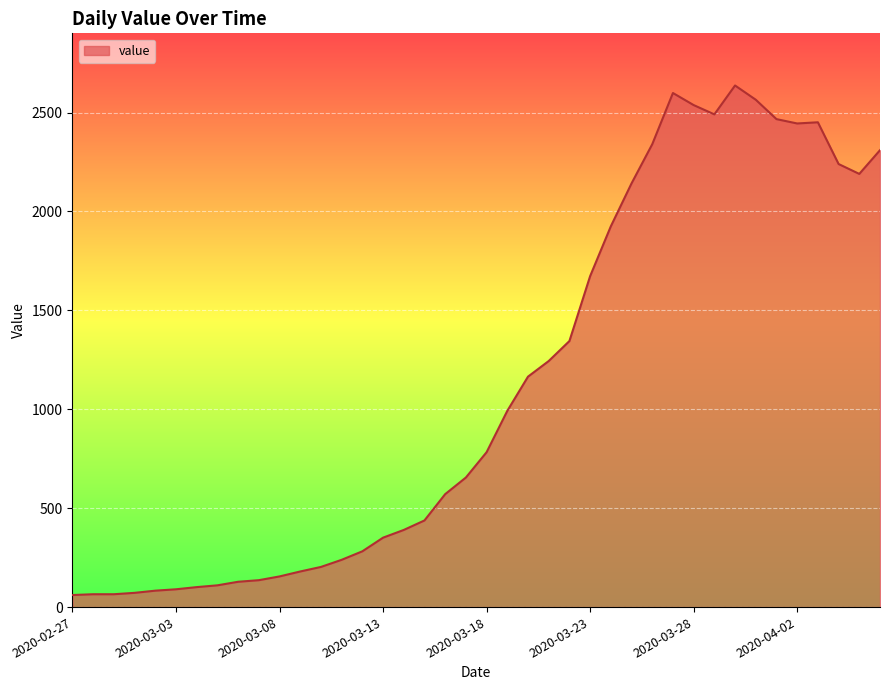

What is the difference between the maximum and minimum values?

2576